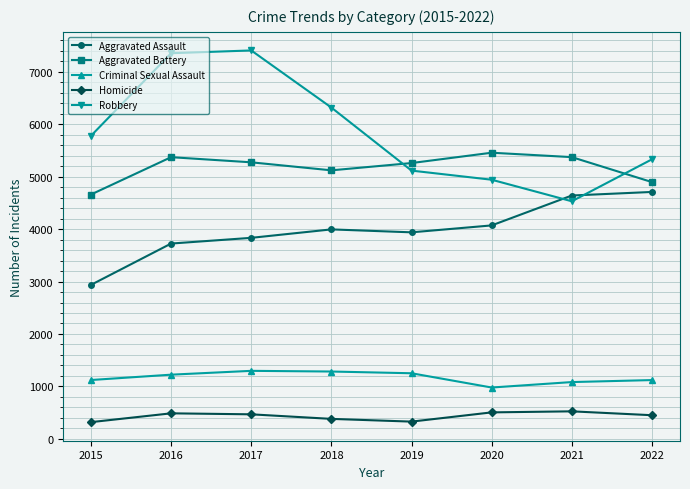

Is the value of Aggravated Battery at 2017 greater than the value of Homicide at 2021?

Yes